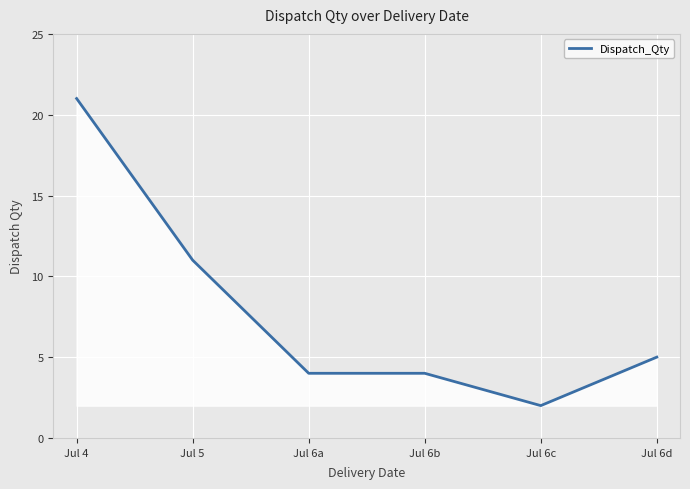

Reading left to right, extract all data points from this chart.

Jul 4=21	Jul 5=11	Jul 6a=4	Jul 6b=4	Jul 6c=2	Jul 6d=5